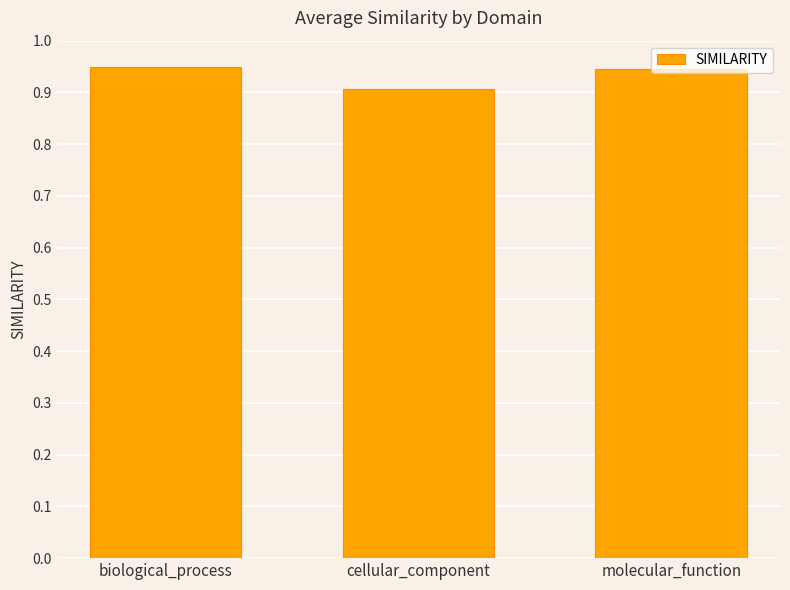

What is the label of the 1st bar from the right?

molecular_function